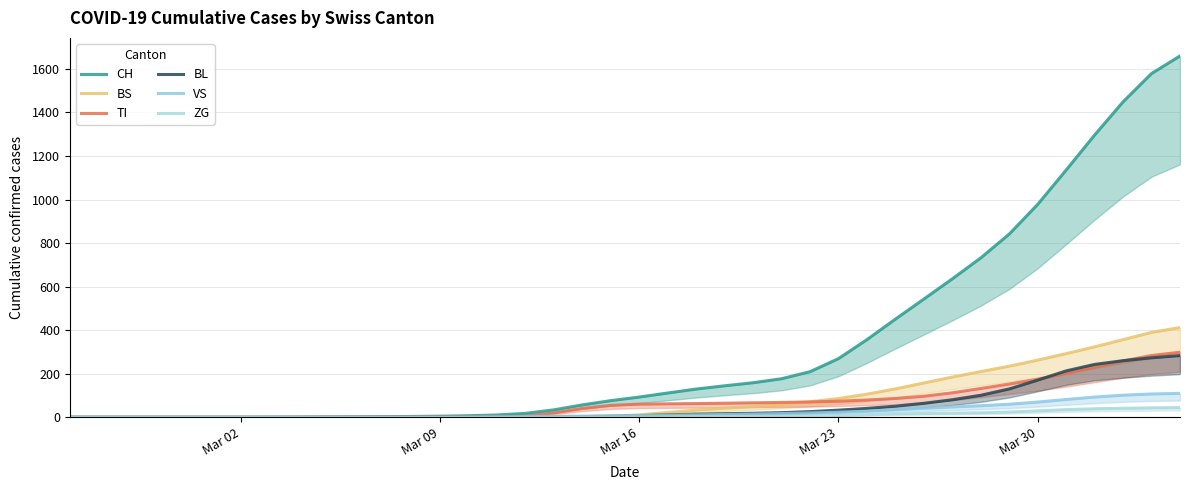

Which series ends up on top after the final intersection of TI and BL?

TI